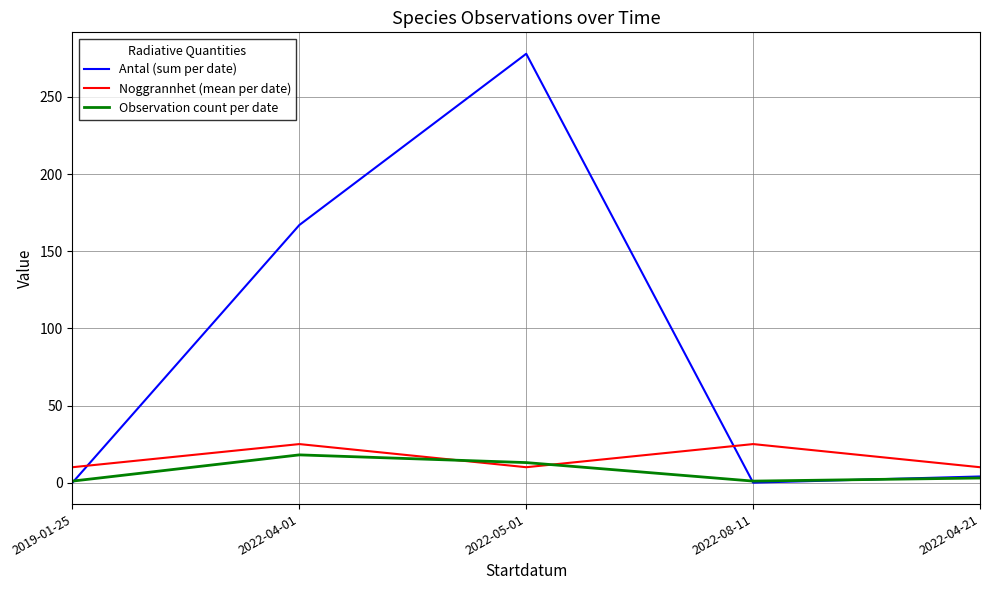

Where does the Antal (sum per date) series first go above 4?

2022-04-01